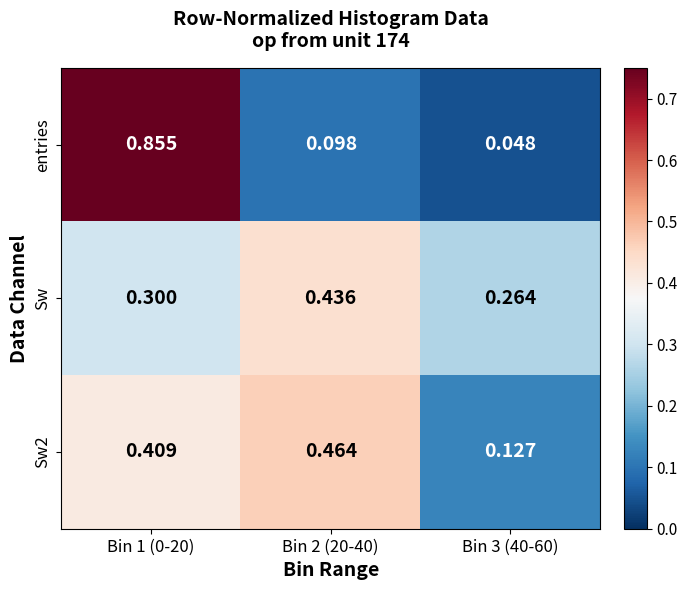

Which series changed the most between Bin 1 (0-20) and Bin 3 (40-60)?

entries